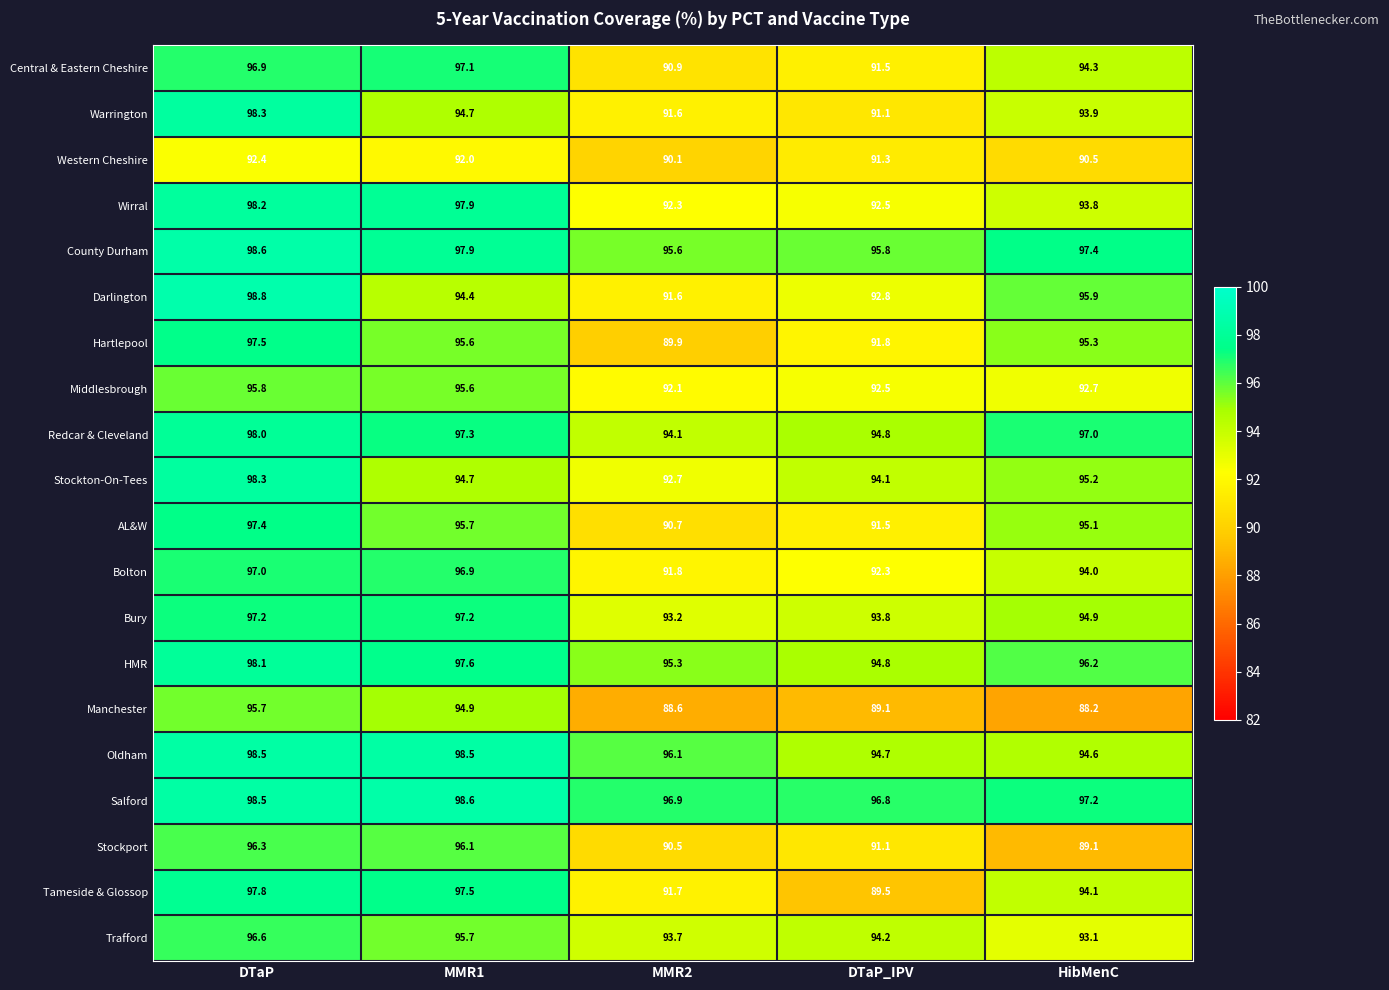

Between MMR1 and DTaP_IPV, which series saw the biggest shift?

Tameside & Glossop